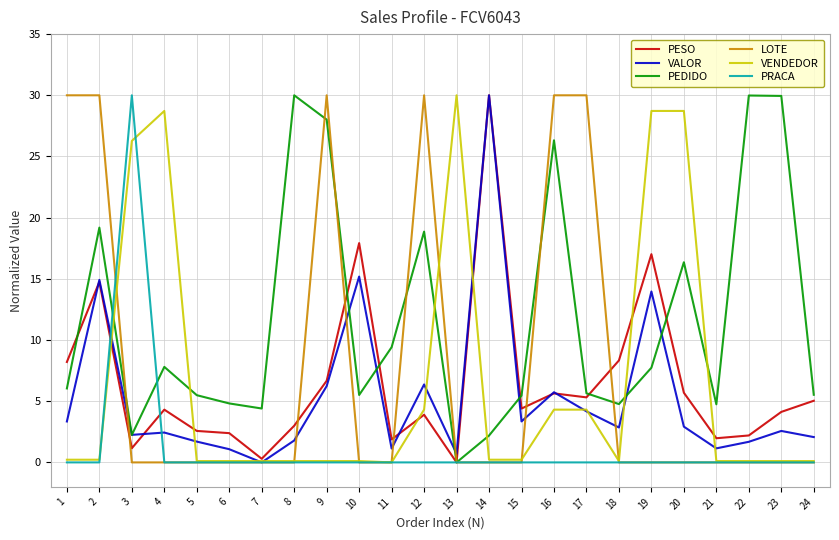

True or false: VENDEDOR has a value of 0.1 at 9.

True